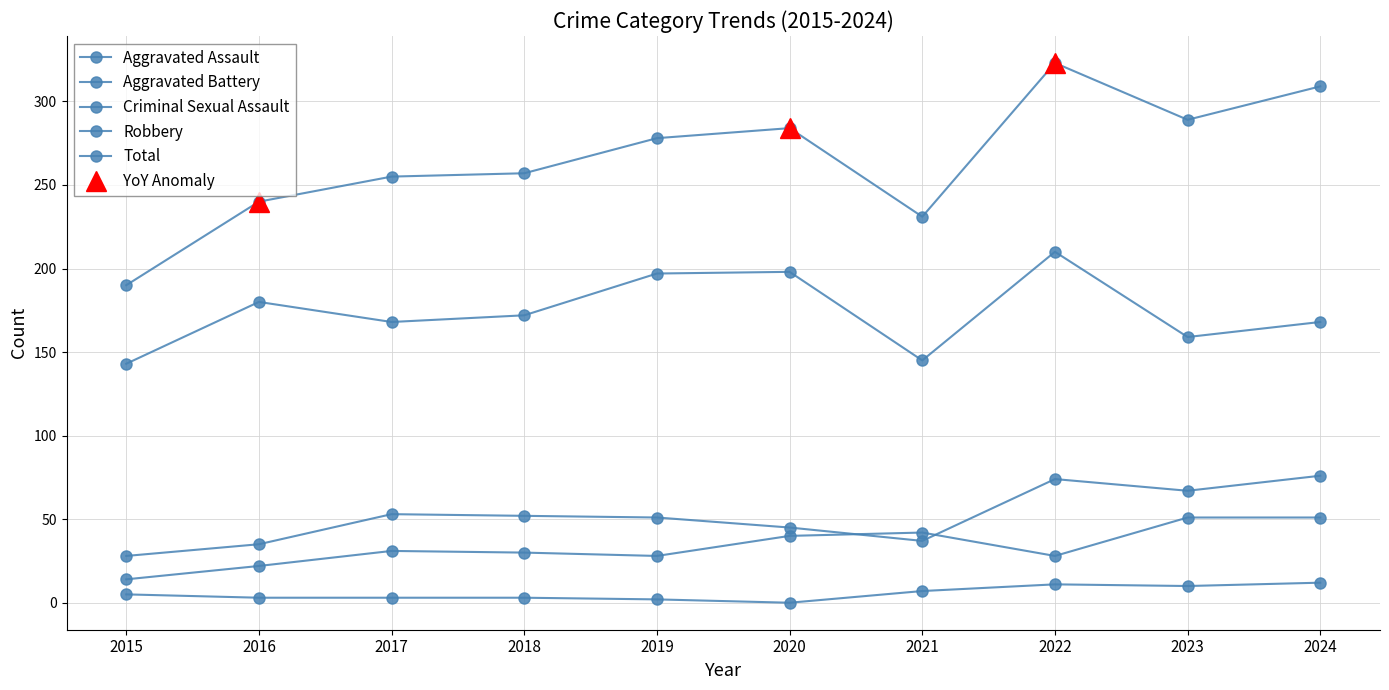

The Total series shows 69 at 2020. True or false?

False